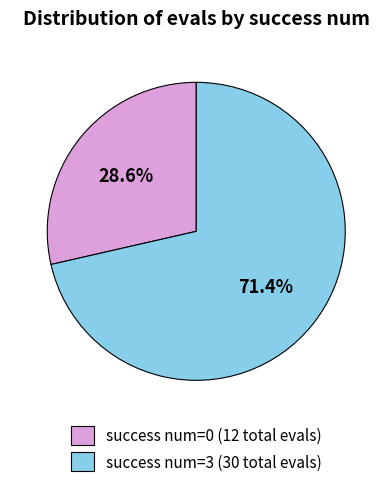

Which has a higher value, success num=3 (30 total evals) or success num=0 (12 total evals)?

success num=3 (30 total evals)